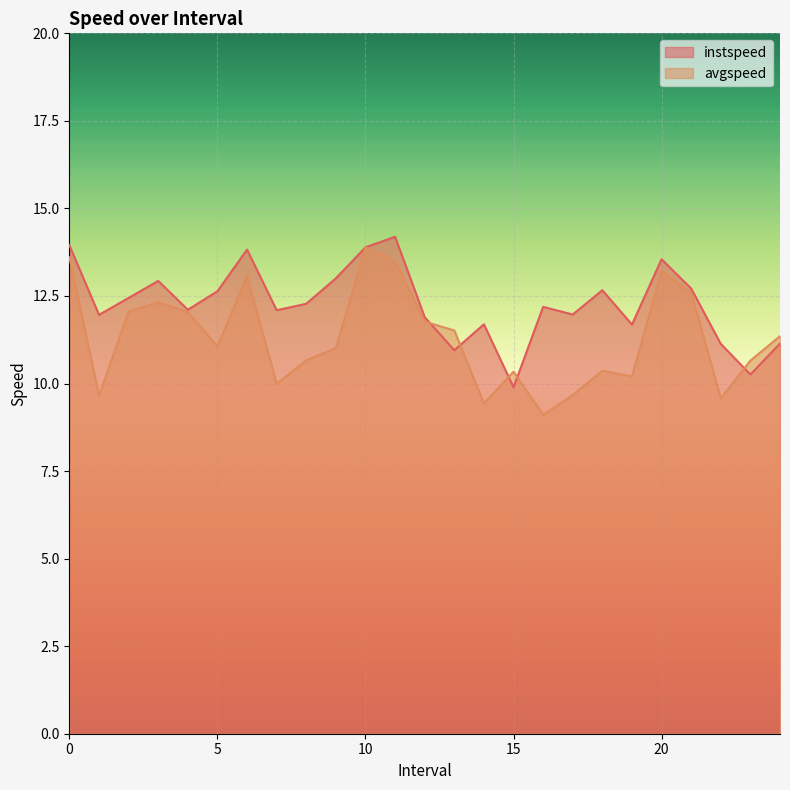

What is the label of the 15th point from the left?

14.0